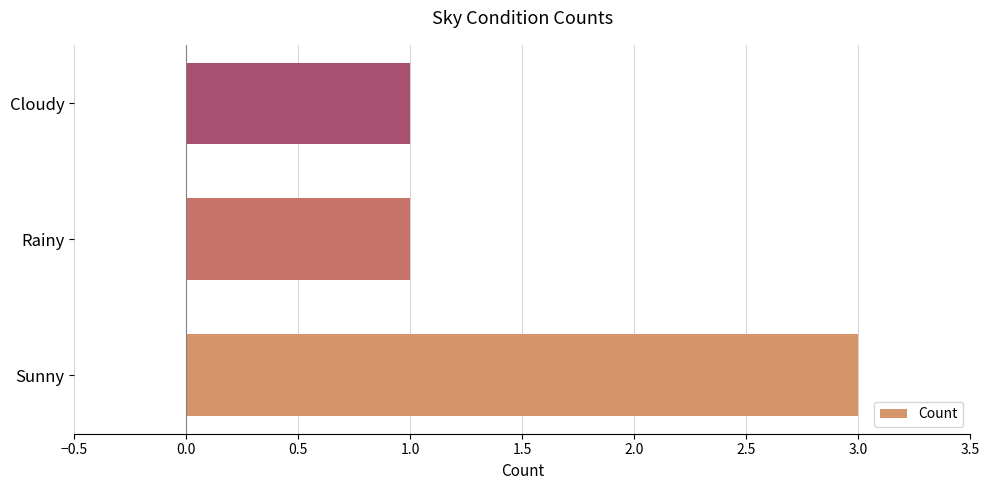

Does the chart contain any negative values?

No